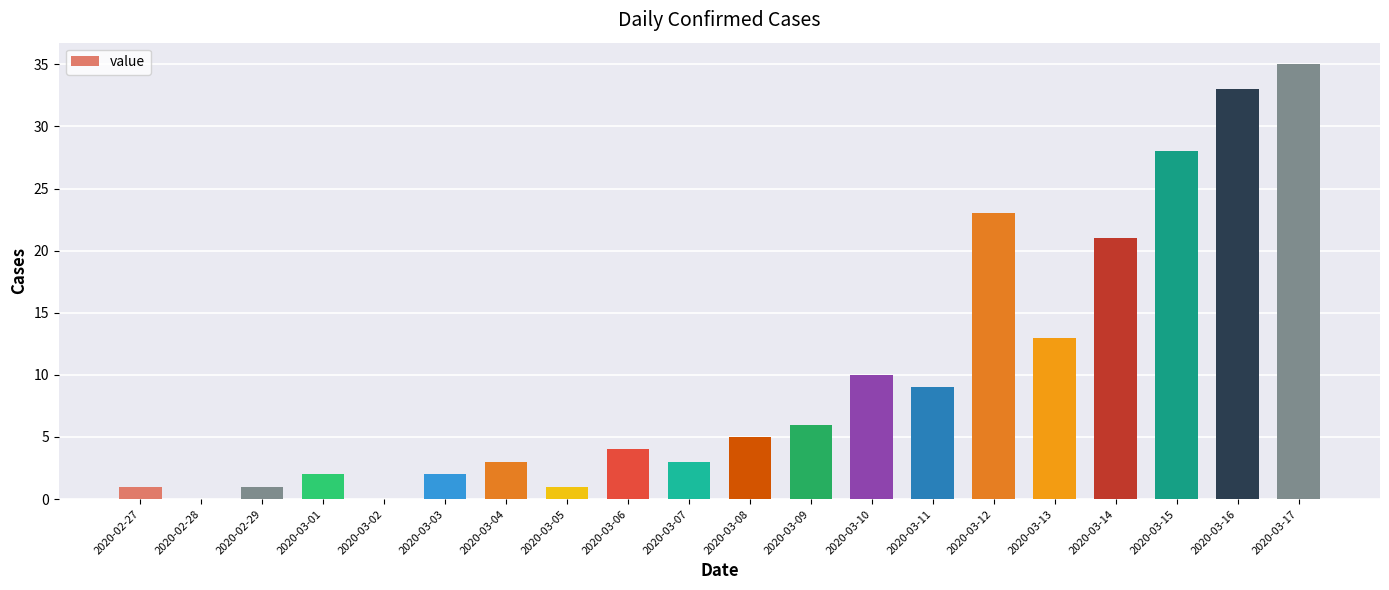

Which category has the highest value across all series?

2020-03-17